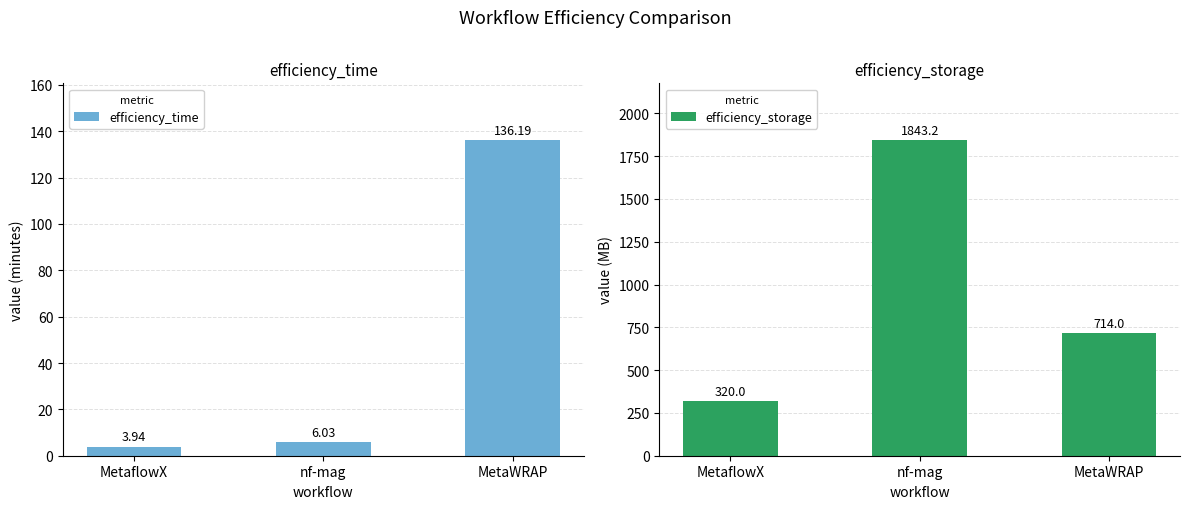

What is the spread (max minus min) of values at MetaWRAP?

577.8